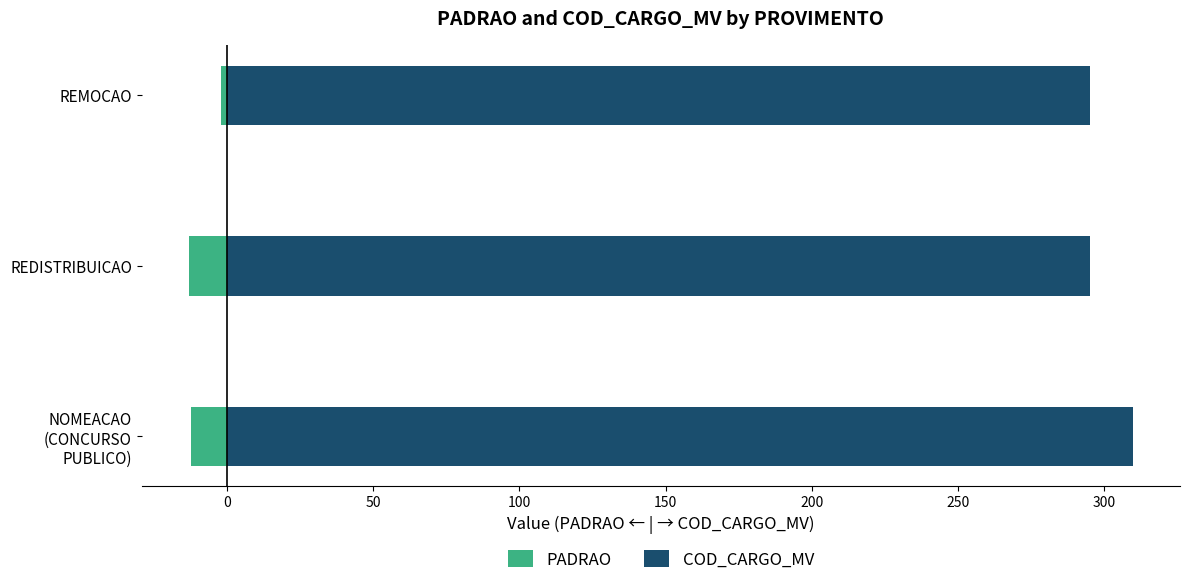

How many bars are there in total?

6